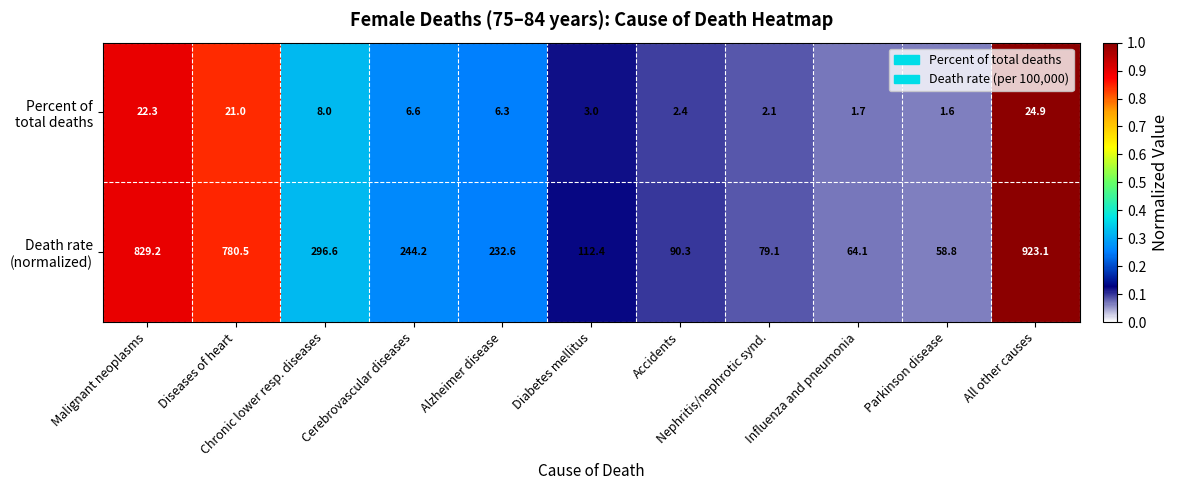

At how many categories does at least one series exceed 182?

6